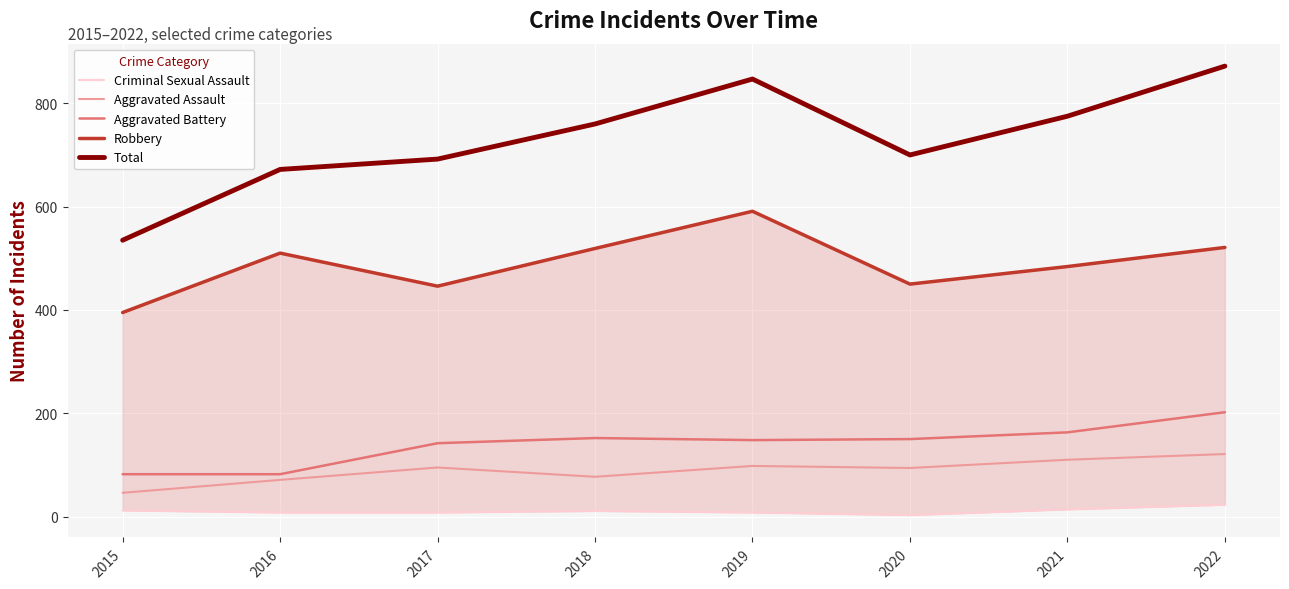

What is the lowest value of the Aggravated Assault series?

46